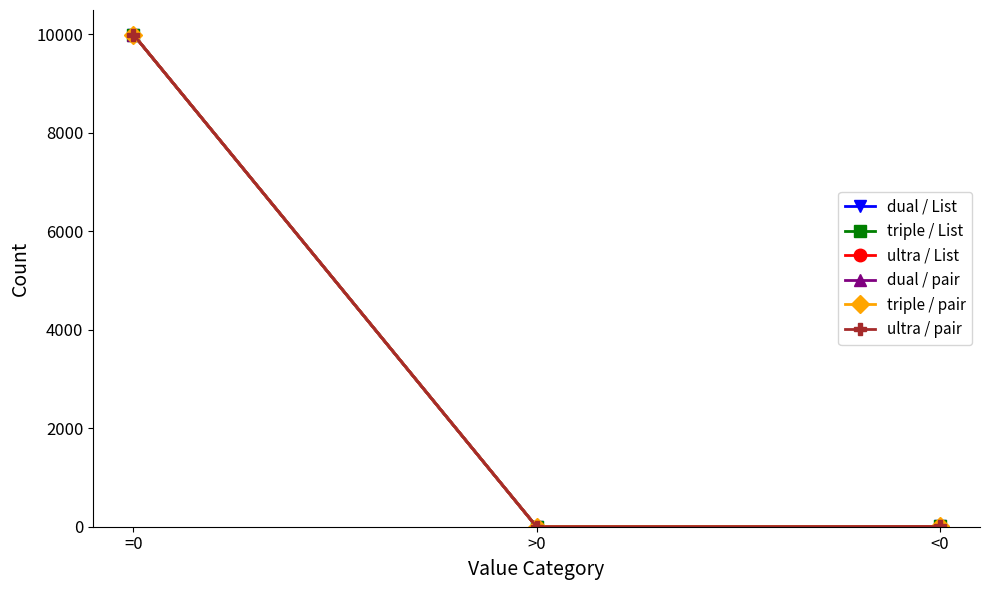

Which series changed the most between =0 and <0?

dual / pair